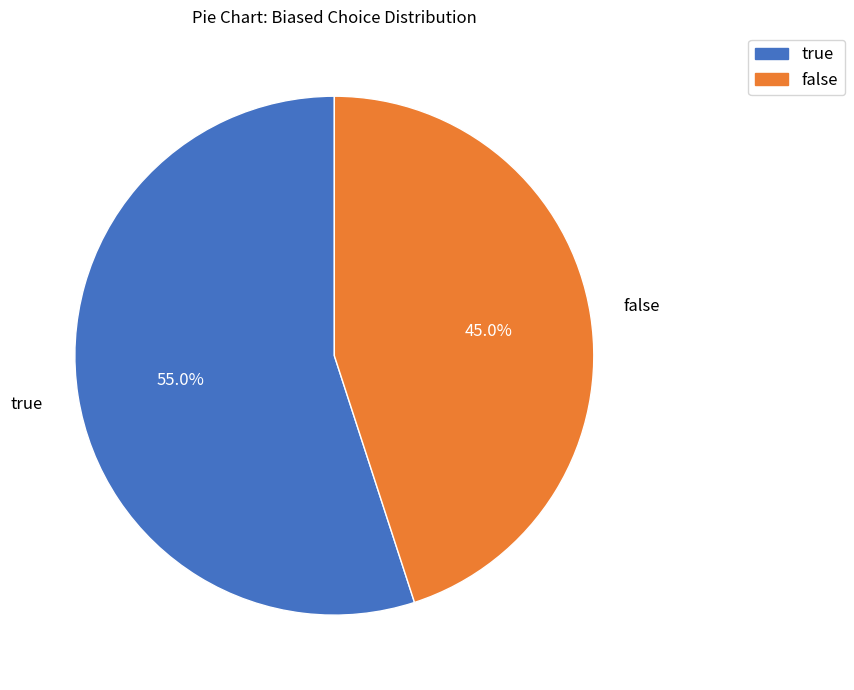

What percentage is the false slice, to the nearest percent?

45%